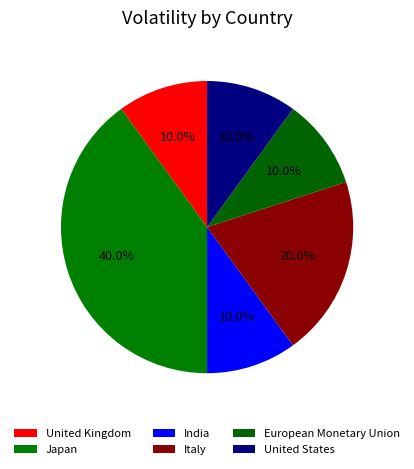

Count the number of slices in the pie.

6